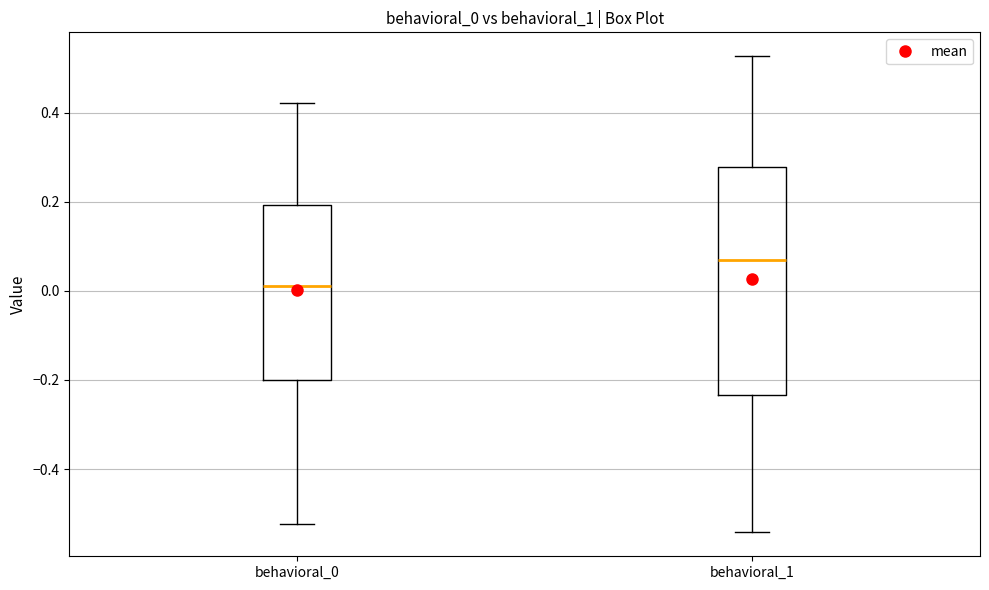

Where does the median line of the box for behavioral_1 sit on the y-axis? The values are not printed on the chart, so give them approximately, as read against the axis.

0.06